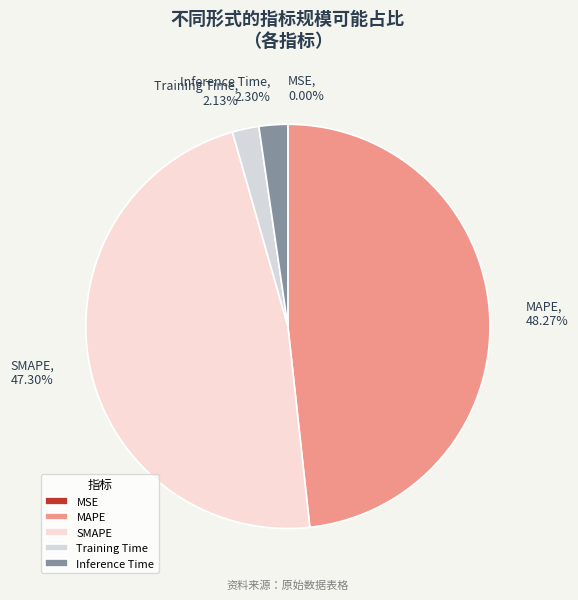

To the nearest percent, what portion does Inference Time represent?

2%